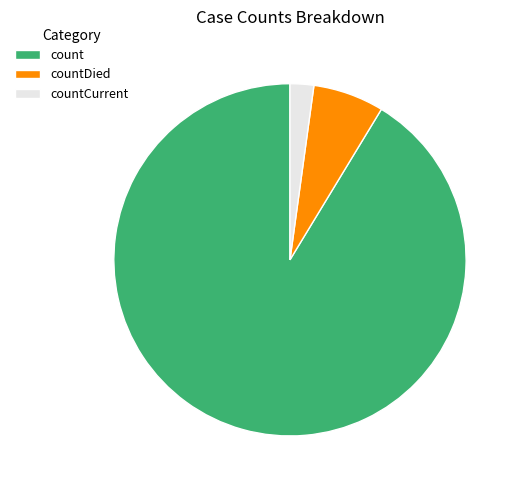

Is it true that countCurrent is 2% of the pie?

True